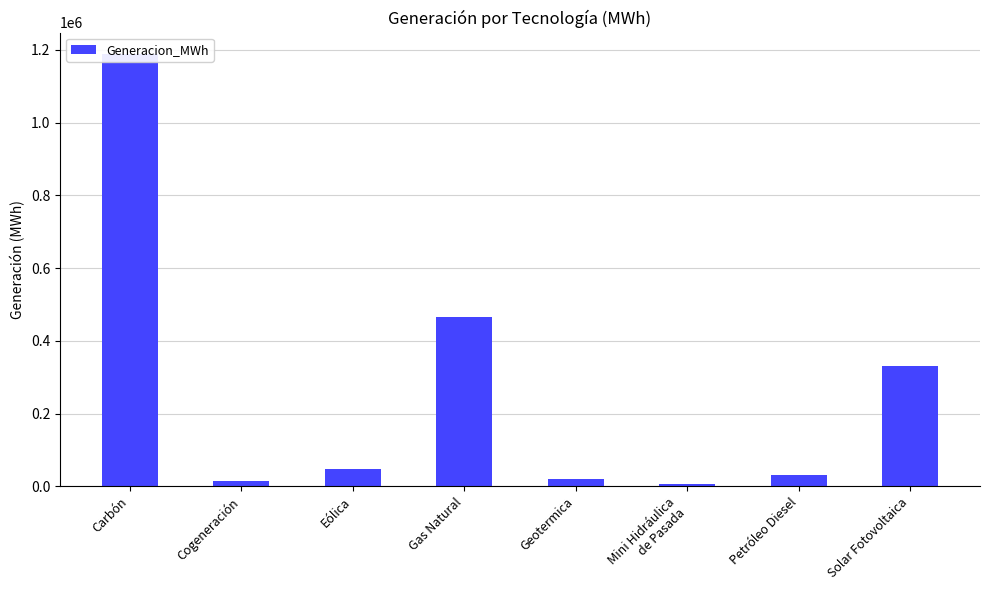

Count the number of data series in this chart.

1